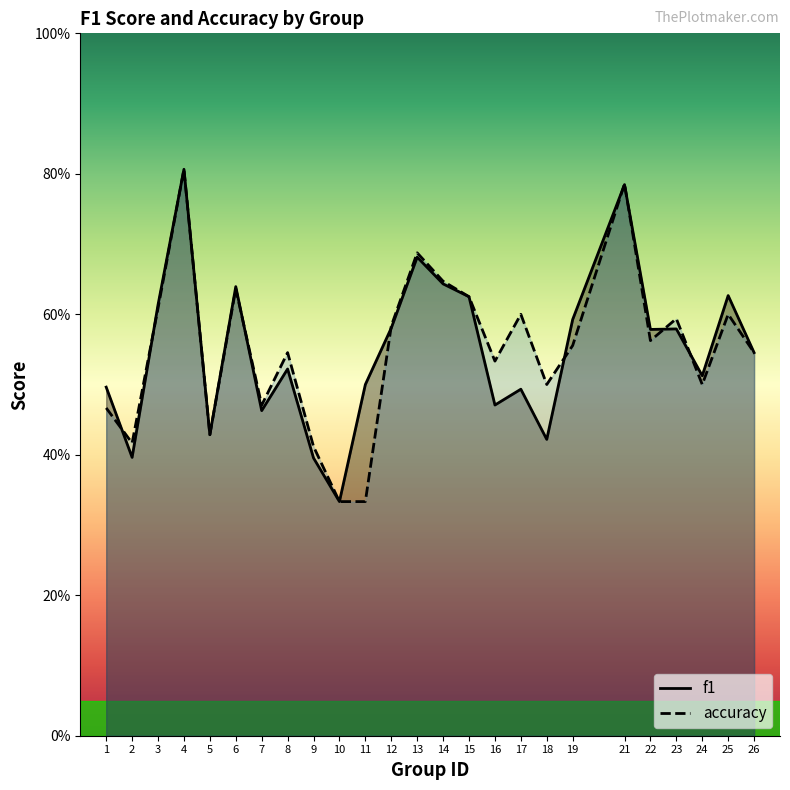

What is the maximum value shown in the chart?

0.8